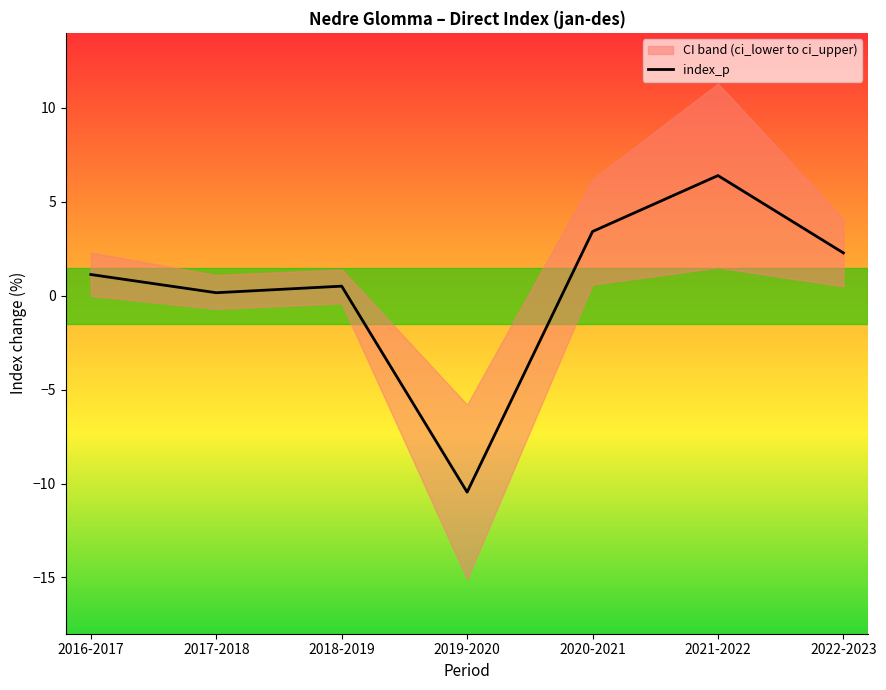

Does the chart have visible grid lines?

No